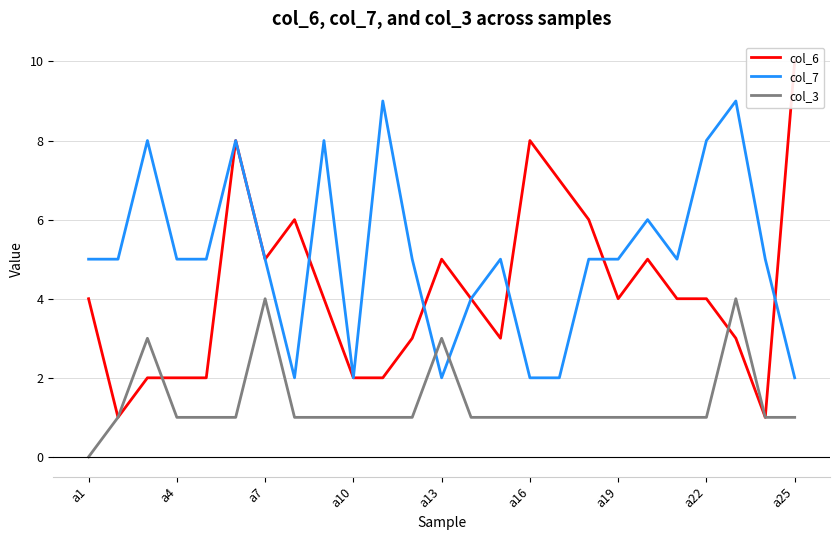

The col_7 series shows 12 at 22. True or false?

False